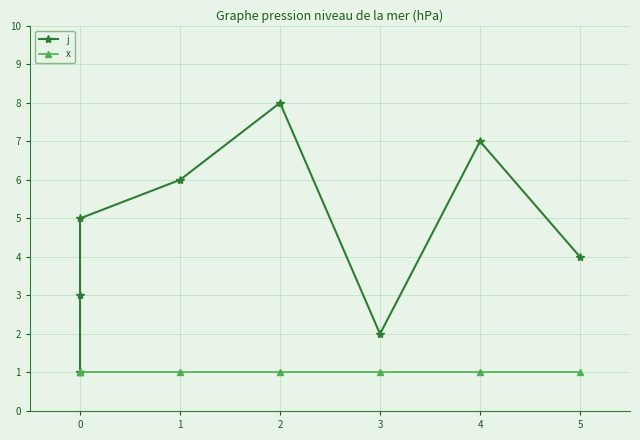

Is it true that x equals 1 at 0?

True